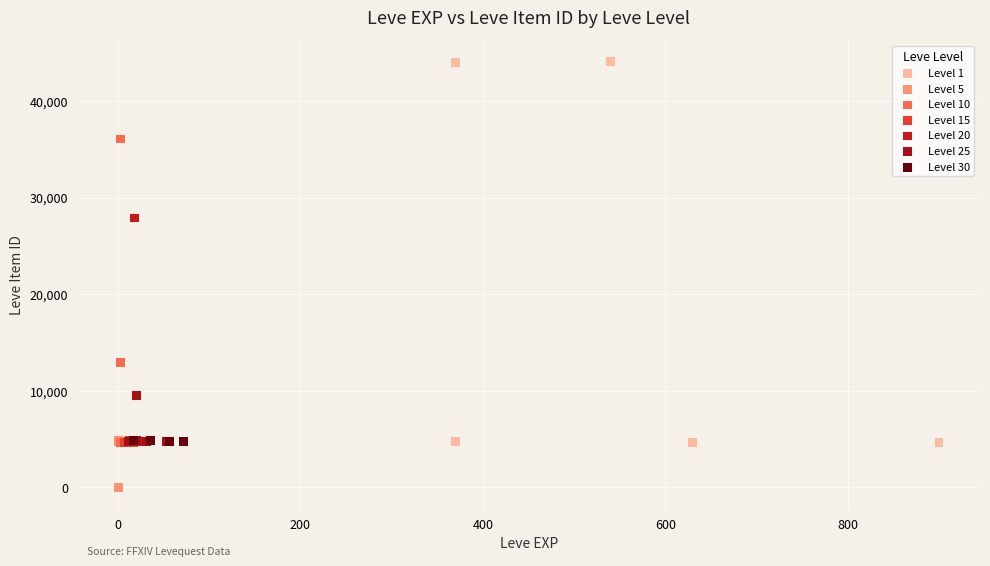

Which series has the widest spread of Y values?

Level 1